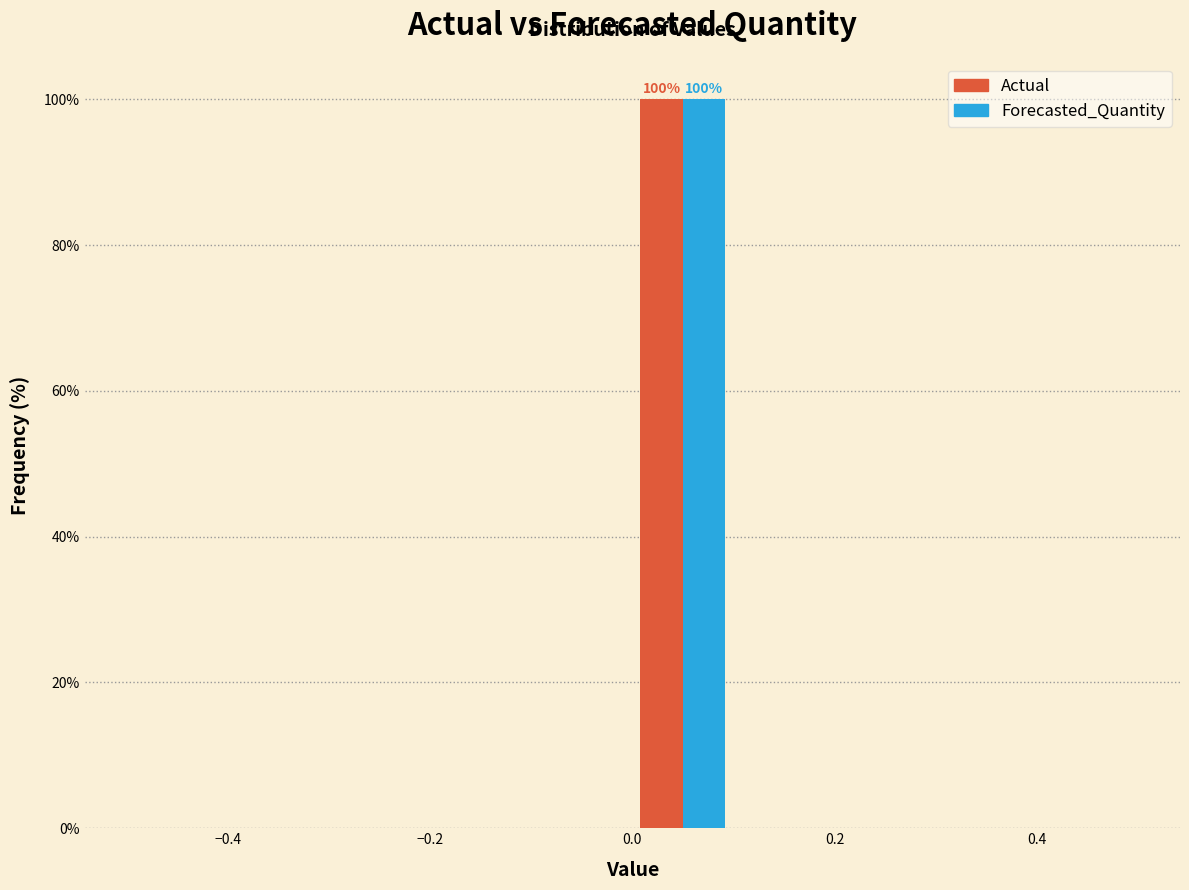

In the Forecasted_Quantity series, which range on the x-axis has the tallest bar?

0.0 to 0.1